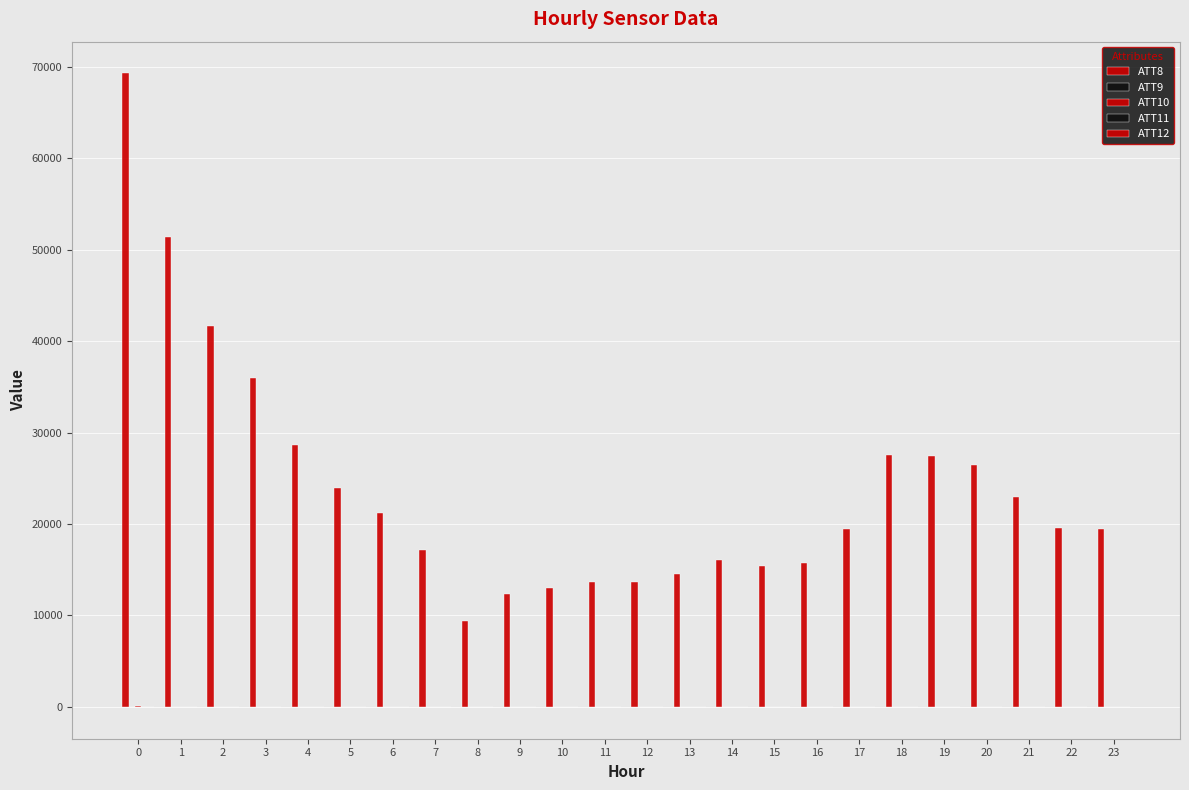

At 11, list the series in order from largest to smallest.

ATT8, ATT10, ATT12, ATT9, ATT11